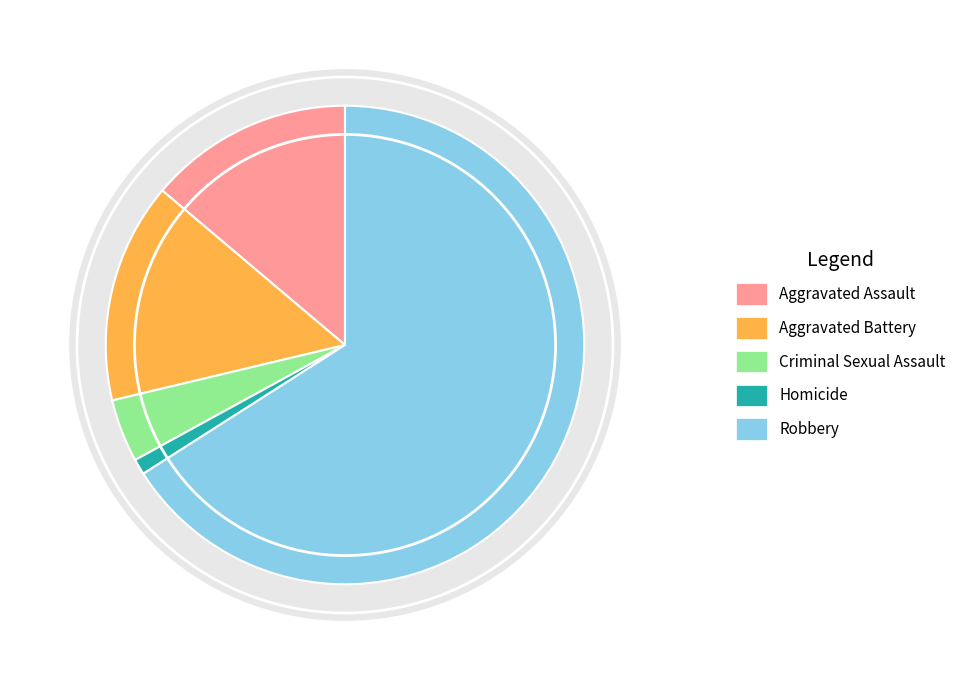

To the nearest percent, what is the average slice percentage?

20%